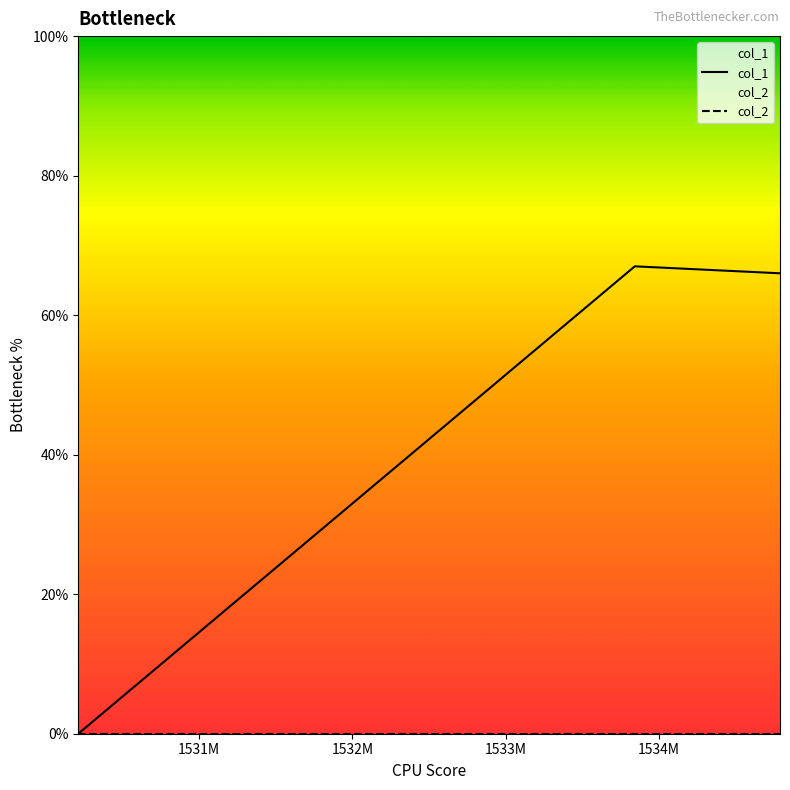

What is the greatest value displayed?

67